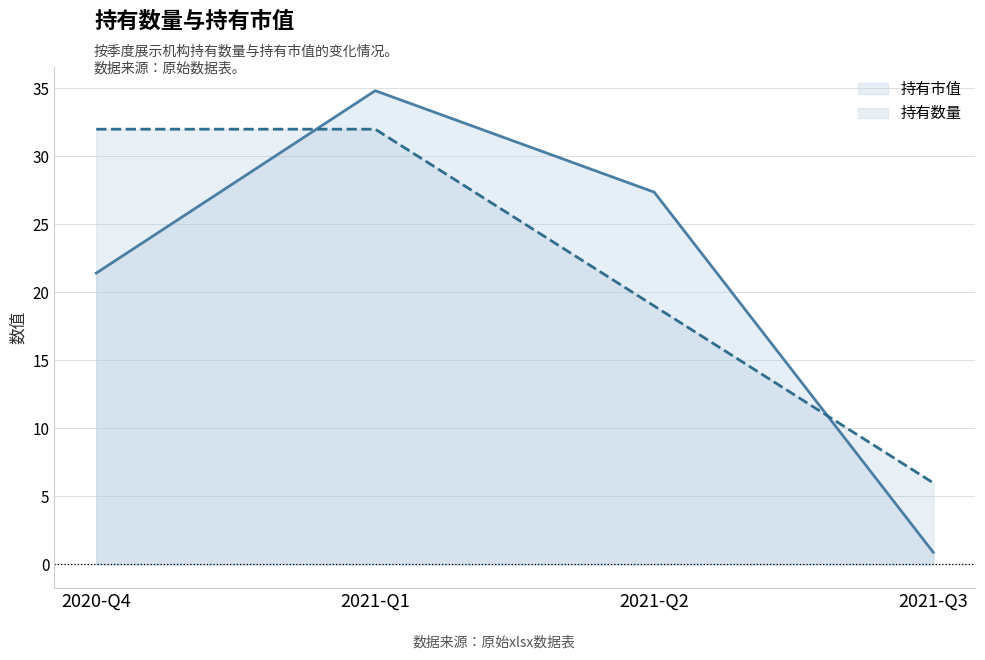

What is the spread (max minus min) of values at 2021-Q1?

2.8